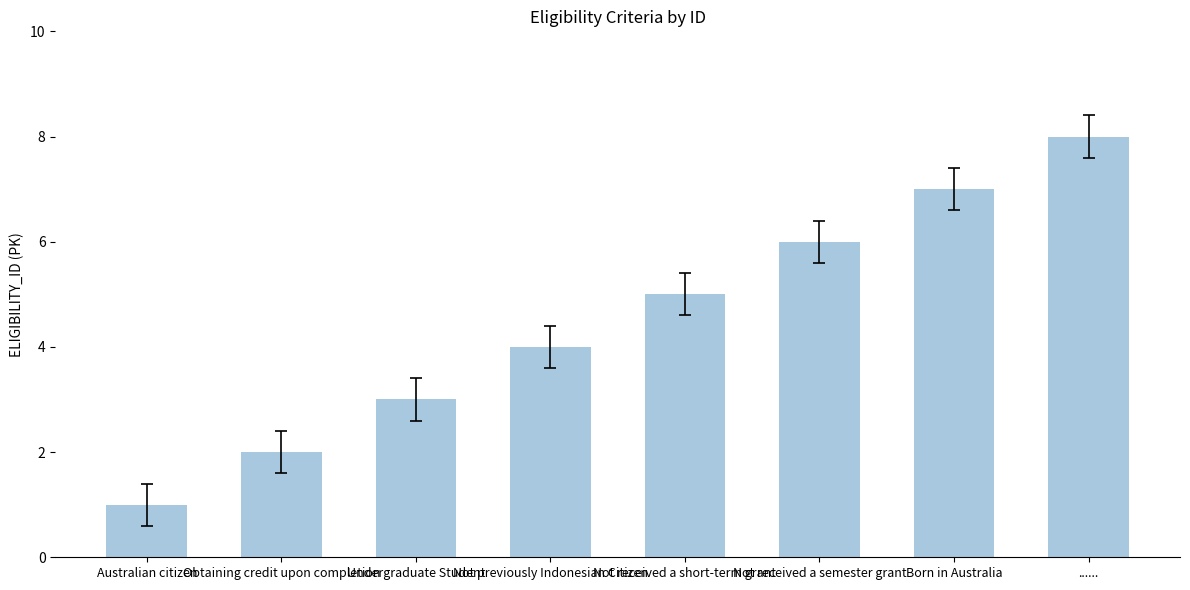

Read the value at Obtaining credit upon completion.

2